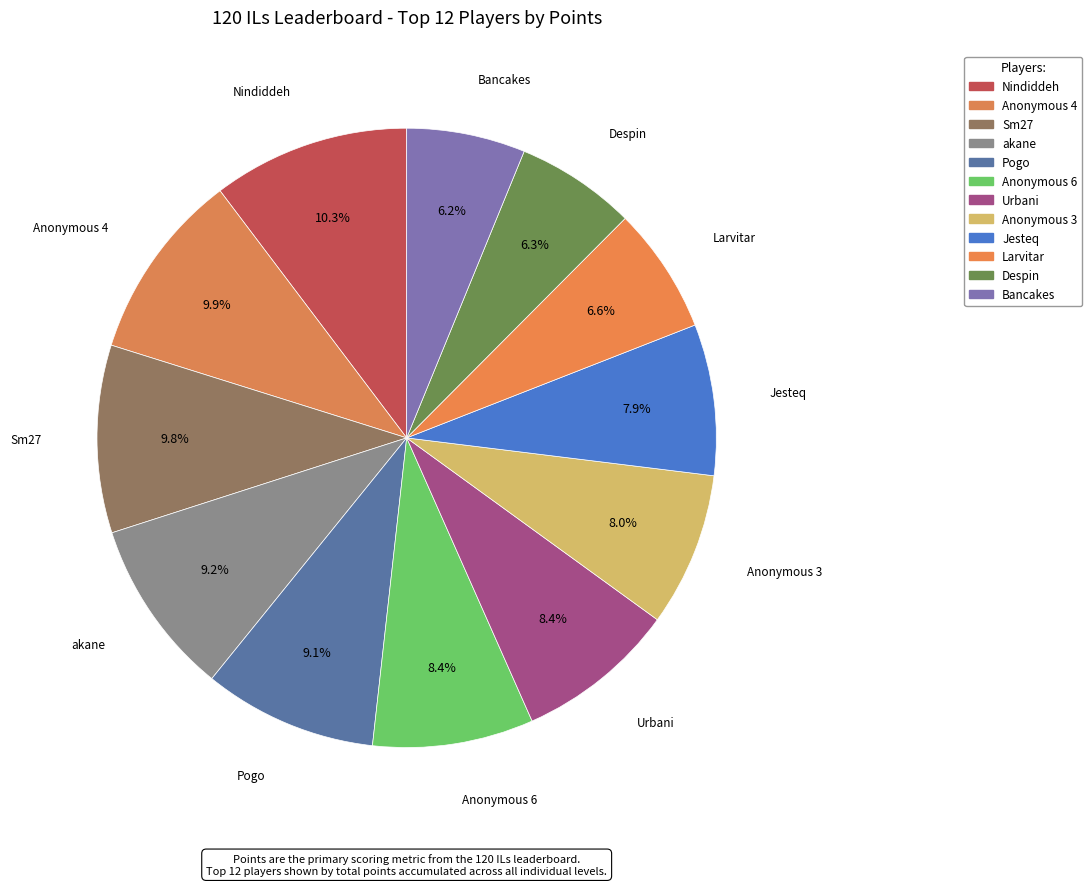

To the nearest percent, what portion does Sm27 represent?

10%